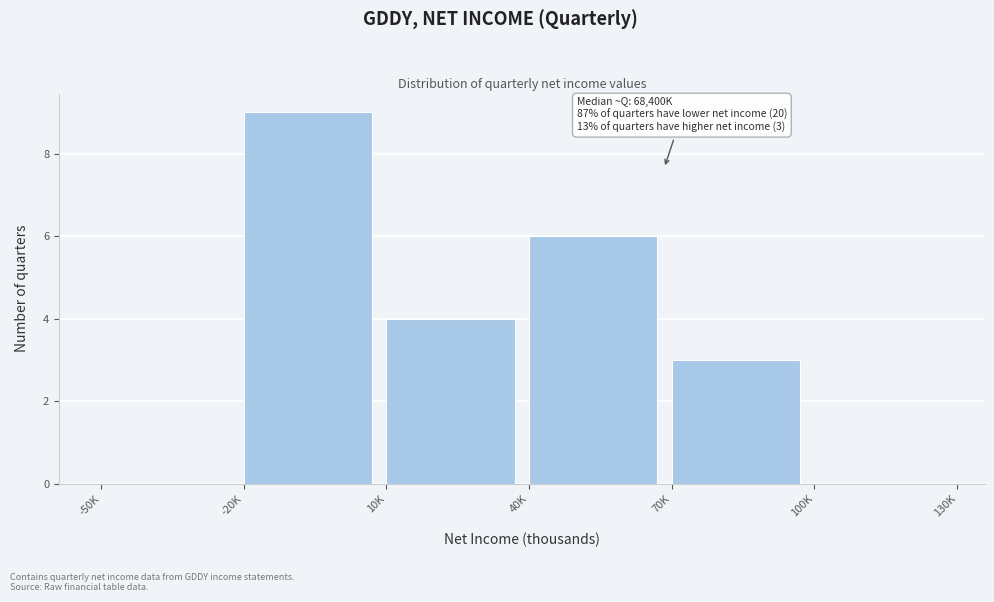

Reading left to right, extract all data points from this chart.

-50K=0	-20K=9	10K=4	40K=6	70K=3	100K=0